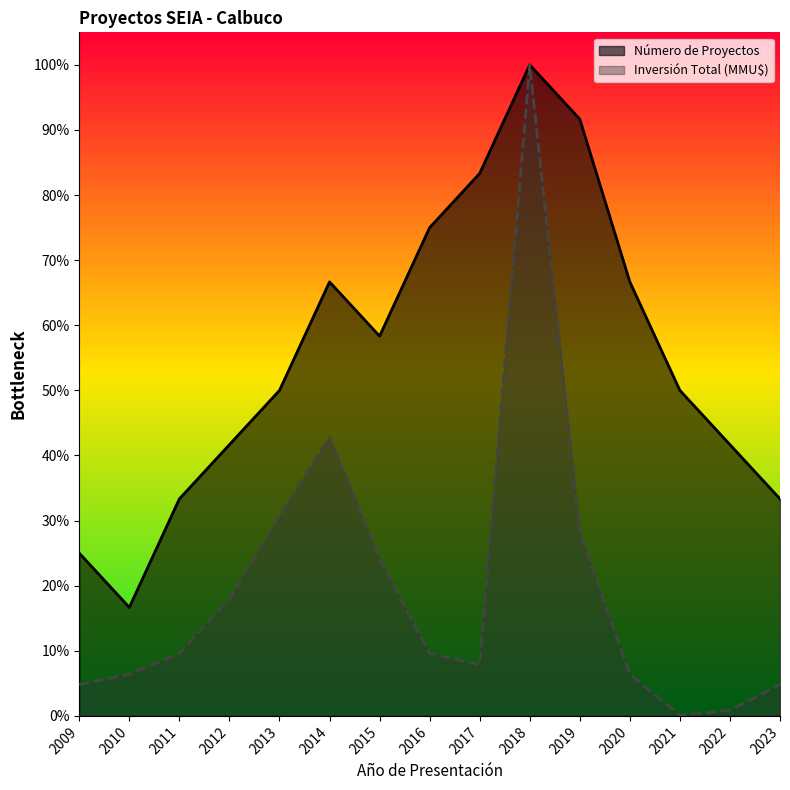

What is the difference between the maximum and minimum values in the Número de Proyectos series?

0.8